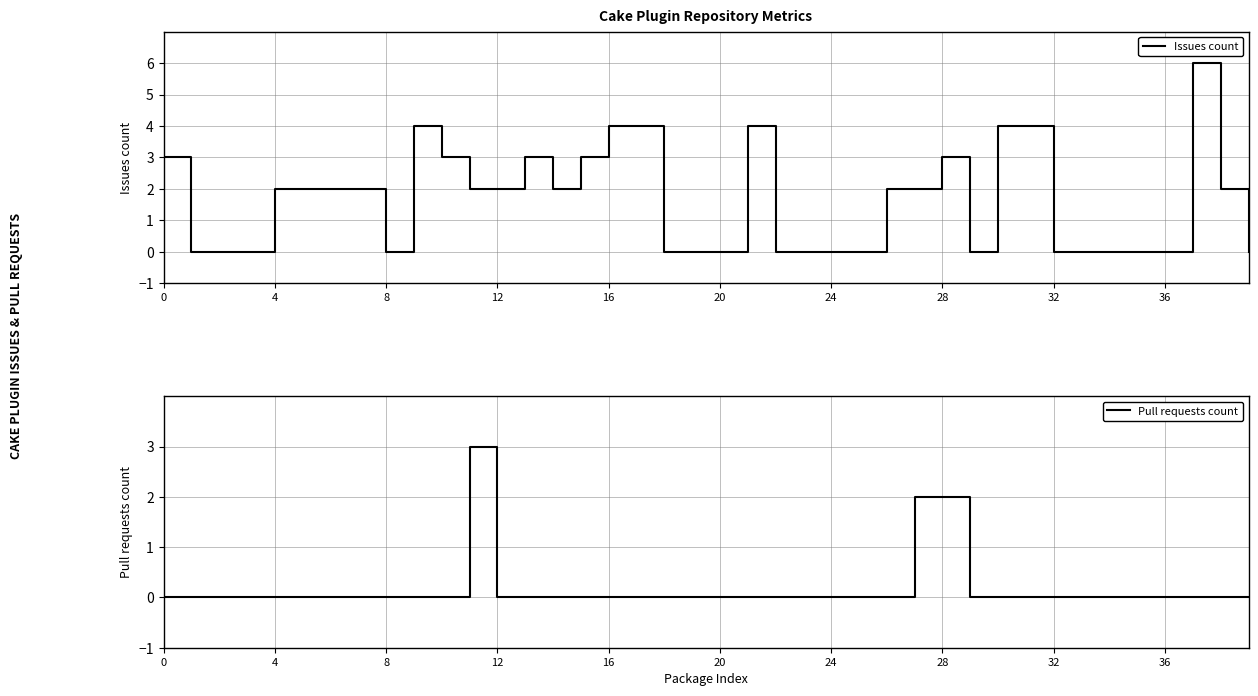

How many categories are shown in the chart?

40